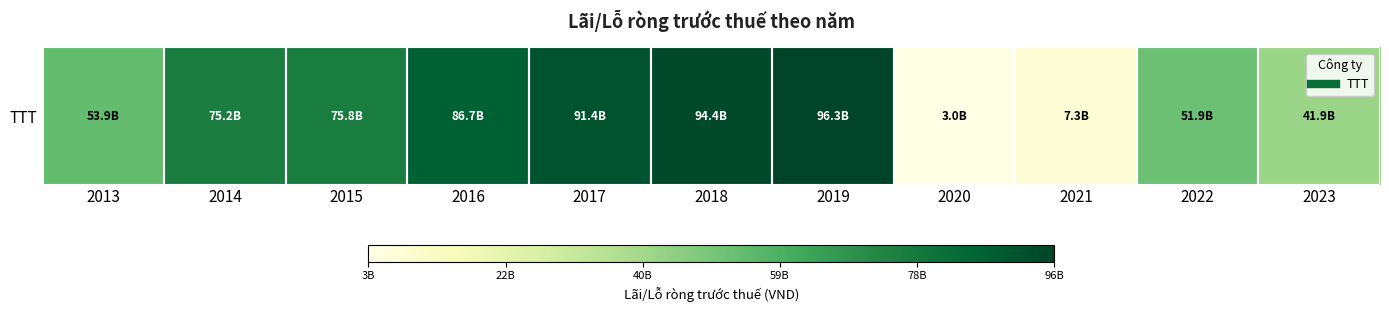

What is the sum of the values at 2018 and 2016?

181049400675